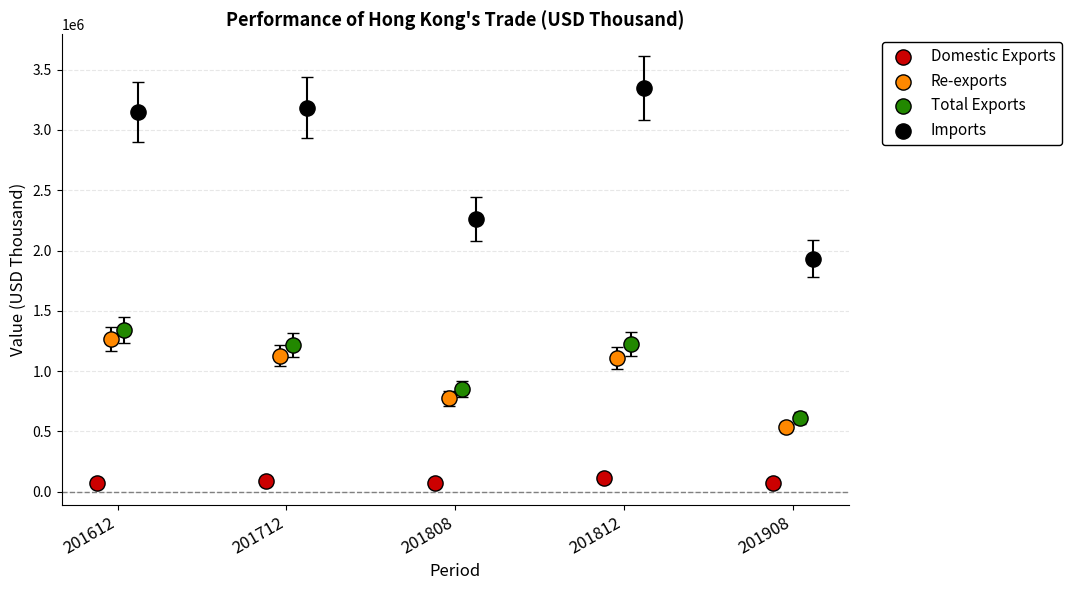

Which series reaches the maximum Y coordinate?

Imports